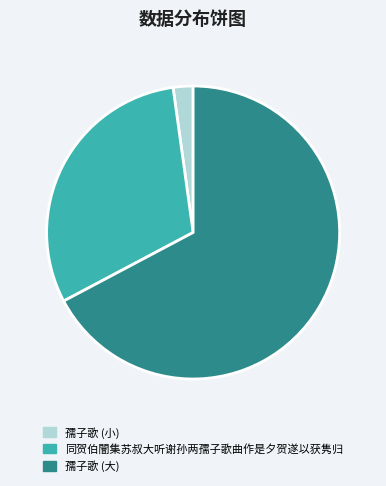

Does 同贺伯闇集苏叔大听谢孙两孺子歌曲作是夕贺遂以获隽归 represent more than half of the total?

No